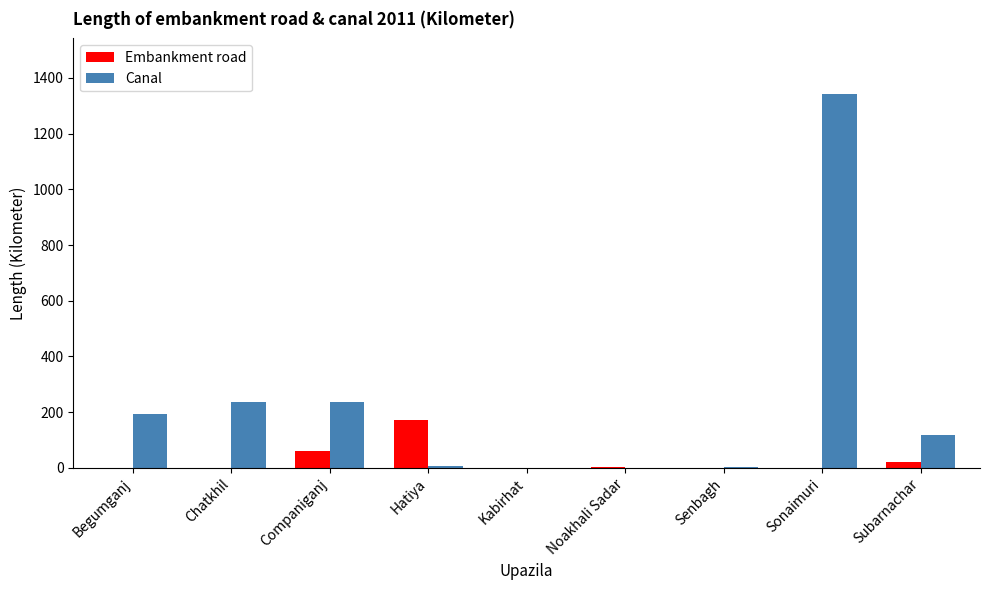

What is the sum of all Embankment road values?

256.0